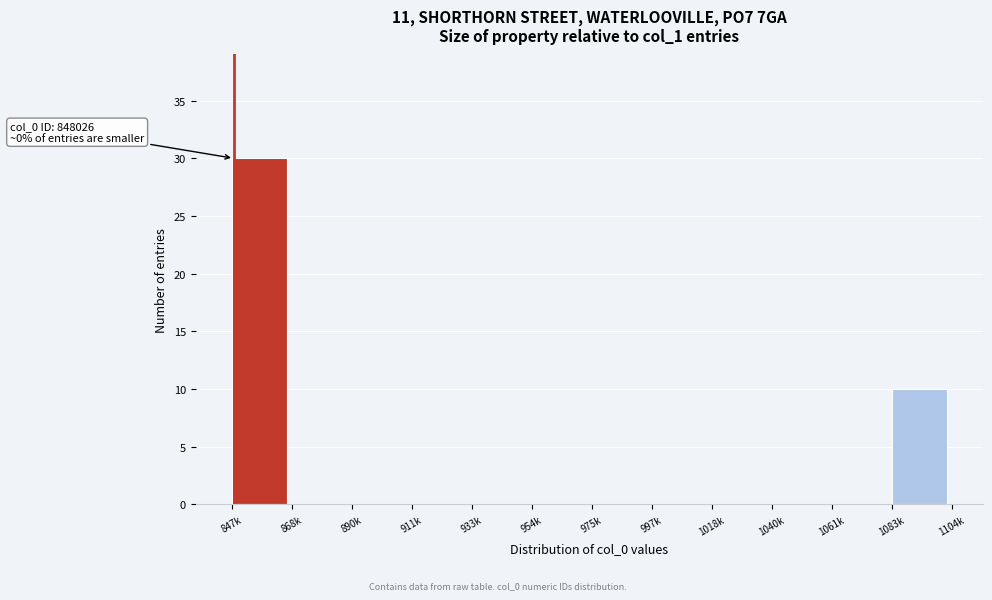

Reading left to right, extract all data points from this chart.

847k=30	868k=0	890k=0	911k=0	933k=0	954k=0	975k=0	997k=0	1018k=0	1040k=0	1061k=0	1083k=10